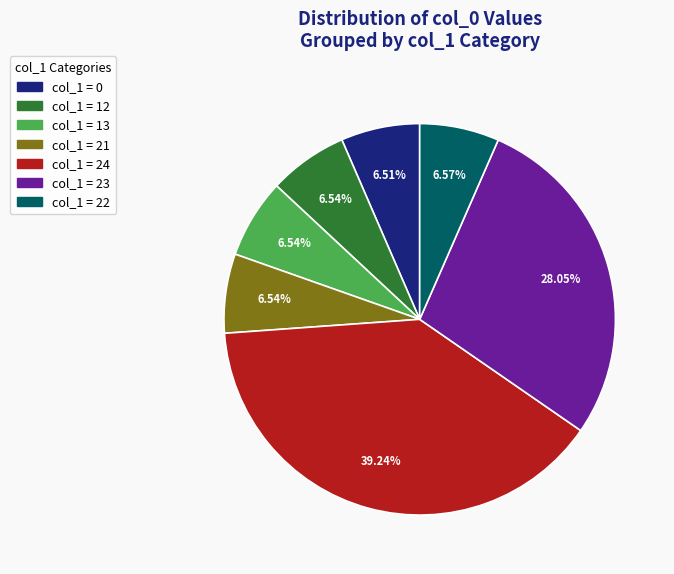

Does any single category account for the majority?

No